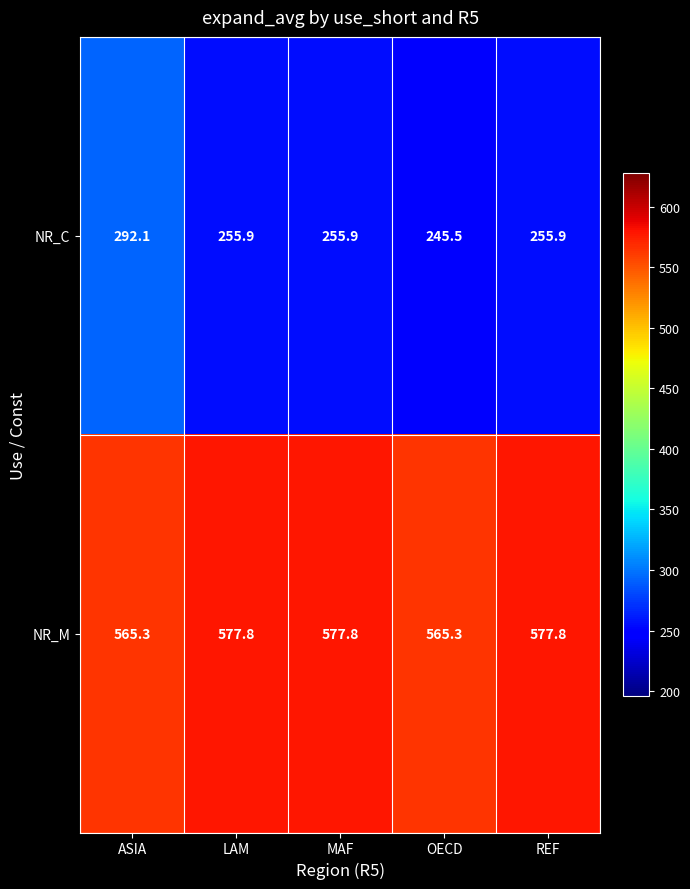

True or false: NR_C has a value of 457.0 at MAF.

False